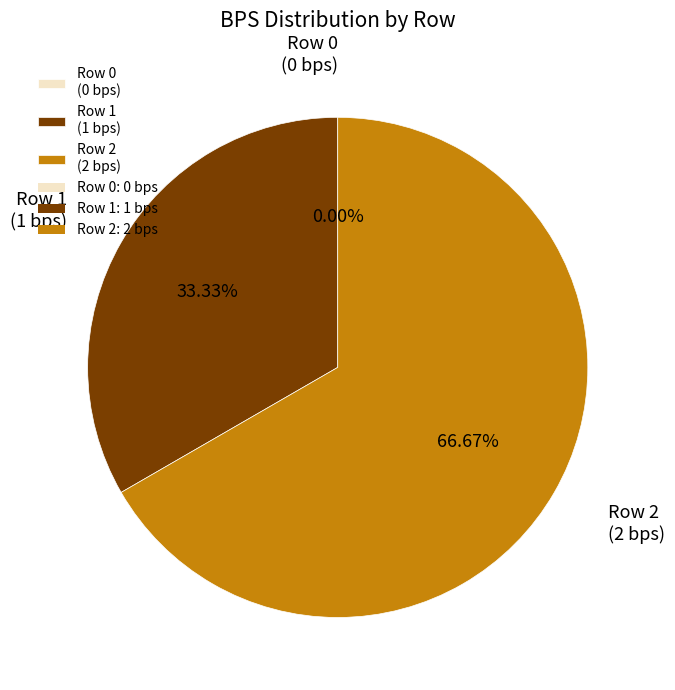

Between Row 1 and Row 0, which is larger?

Row 1